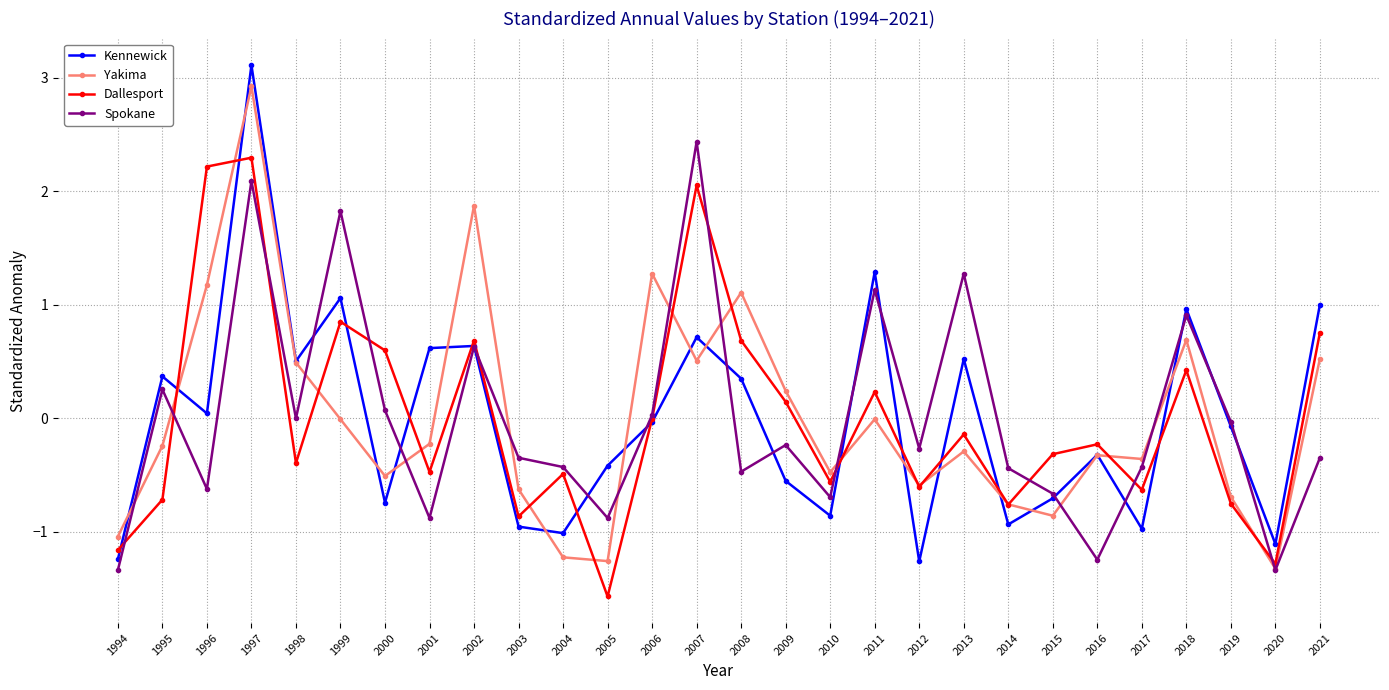

Is the value of Kennewick at 2009 greater than the value of Spokane at 2021?

No